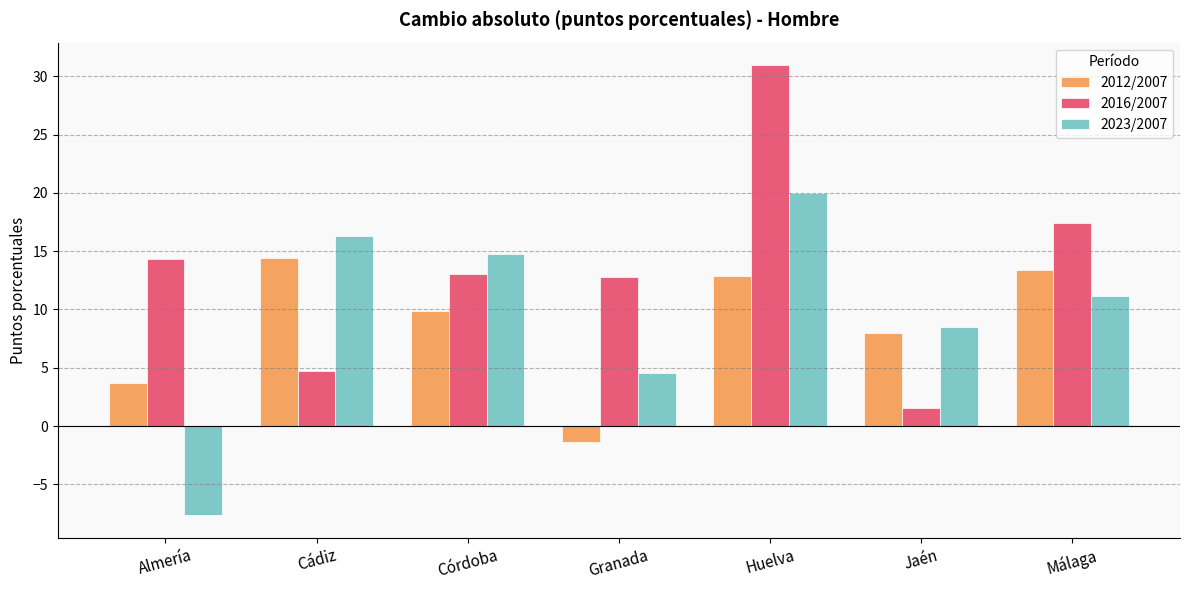

What is the value of the 2012/2007 bar at the 2nd from the left?

14.5